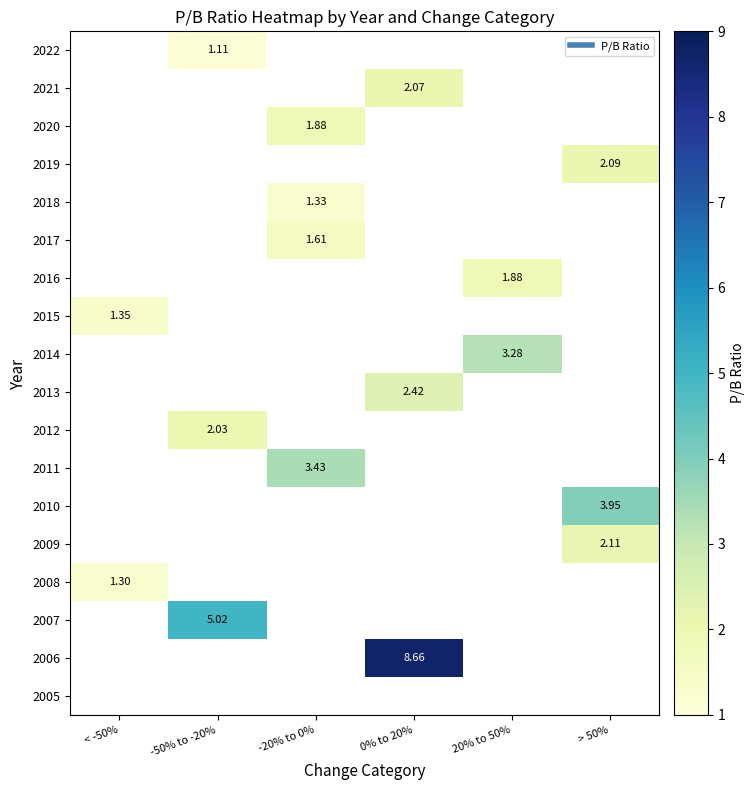

Count the number of categories in the chart.

6